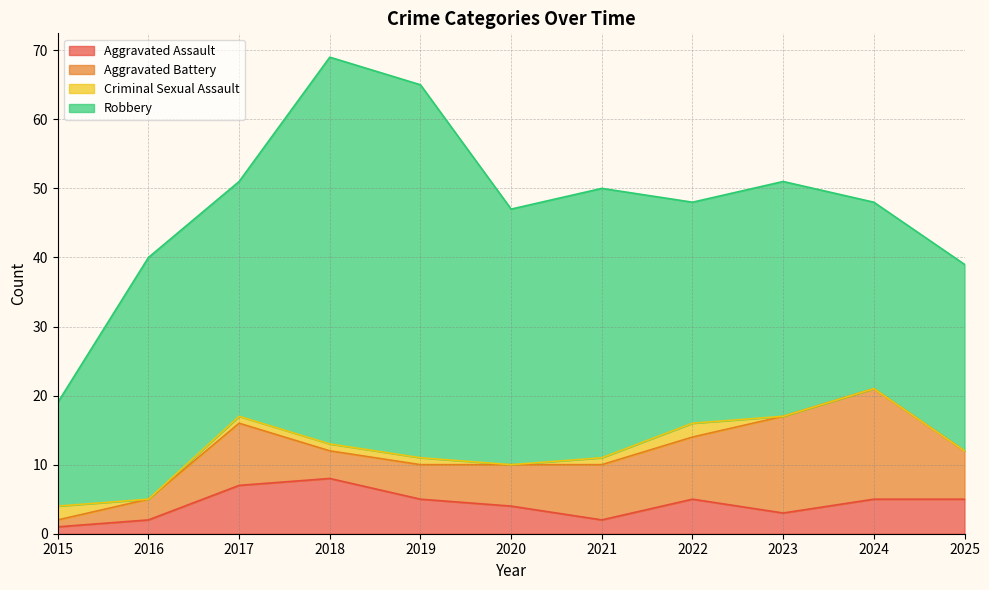

Rank the categories by Aggravated Assault value from highest to lowest.

2018, 2017, 2019, 2022, 2024, 2025, 2020, 2023, 2016, 2021, 2015